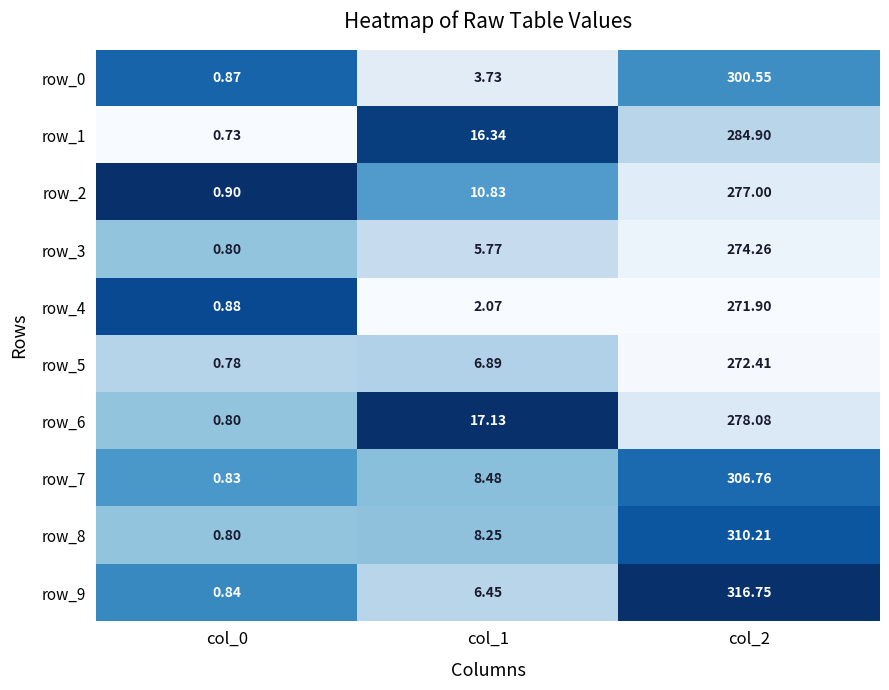

Is the value of row_1 at col_2 greater than the value of row_4 at col_0?

Yes